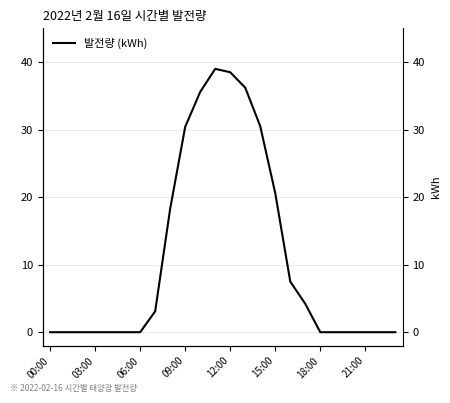

What is the change in value from 06:00 to 12:00?

+38.5